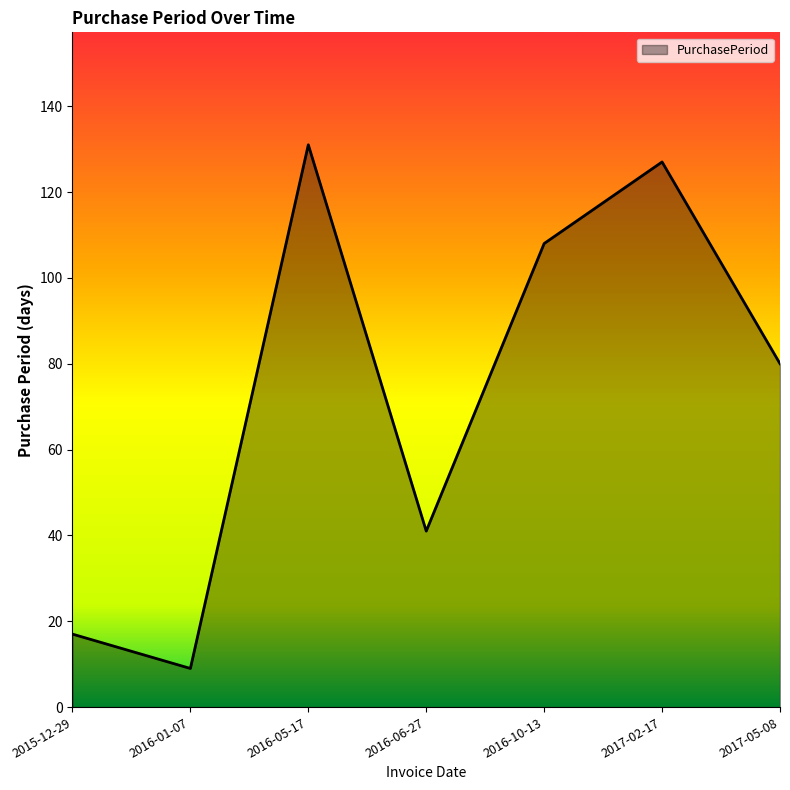

Reading left to right, transcribe all the data shown in this chart.

2015-12-29=17	2016-01-07=9	2016-05-17=131	2016-06-27=41	2016-10-13=108	2017-02-17=127	2017-05-08=80